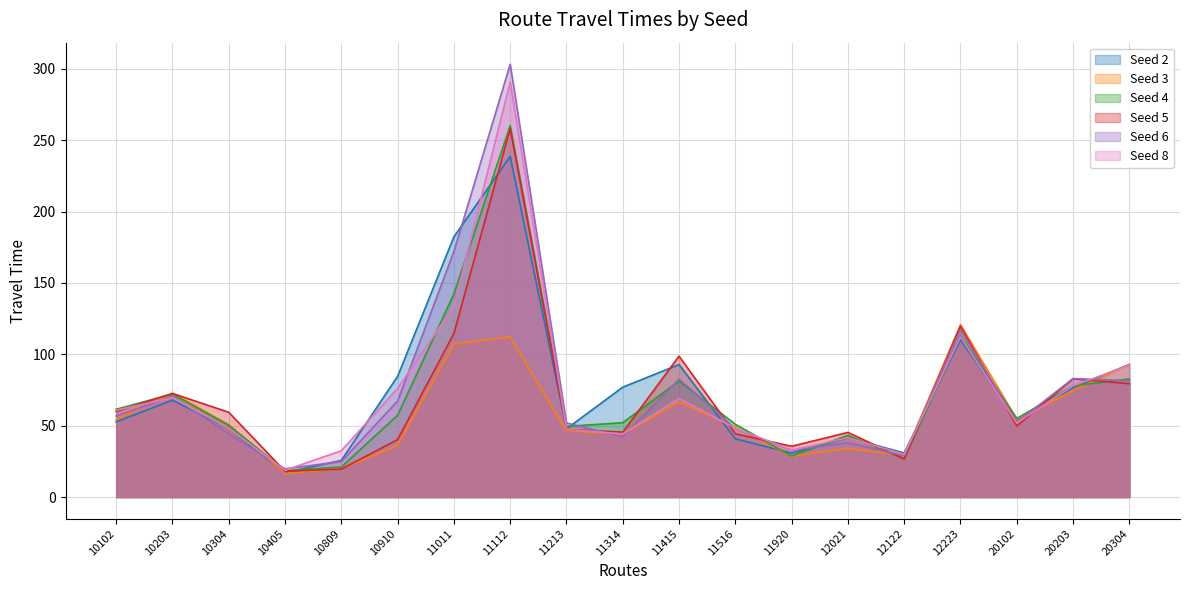

What are all the series names shown in the legend?

Seed 2, Seed 3, Seed 4, Seed 5, Seed 6, Seed 8